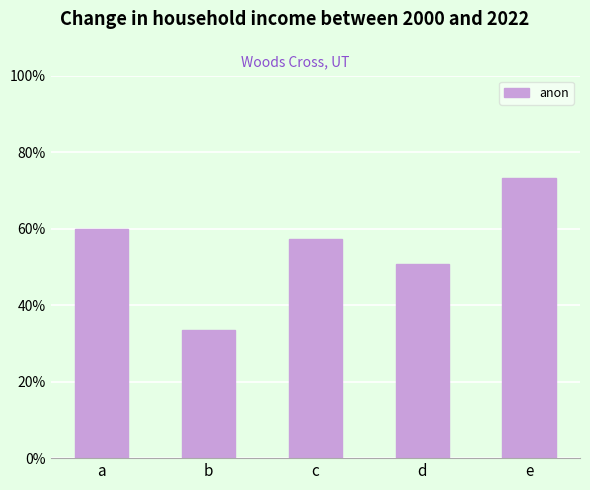

Reading left to right, what are all the values shown in this chart?

a=0.6	b=0.3	c=0.6	d=0.5	e=0.7